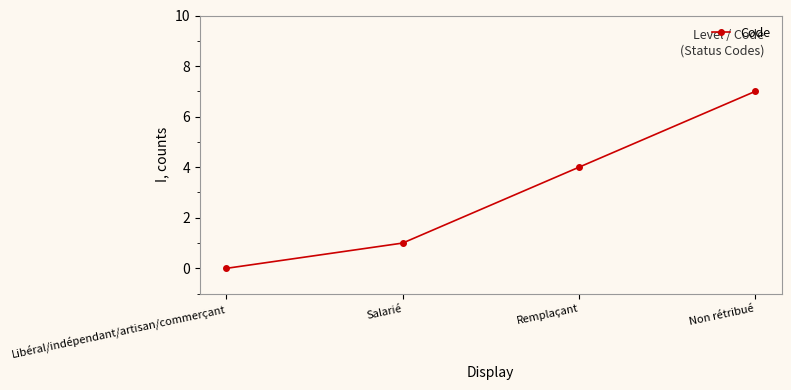

What is the sum of the values at Libéral/indépendant/artisan/commerçant and Salarié?

1